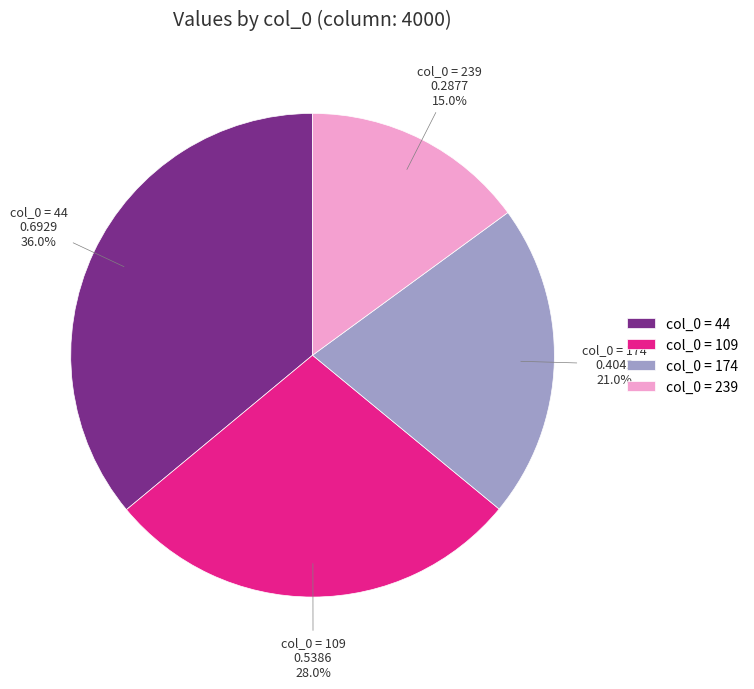

Is there any slice that represents more than half of the pie?

No